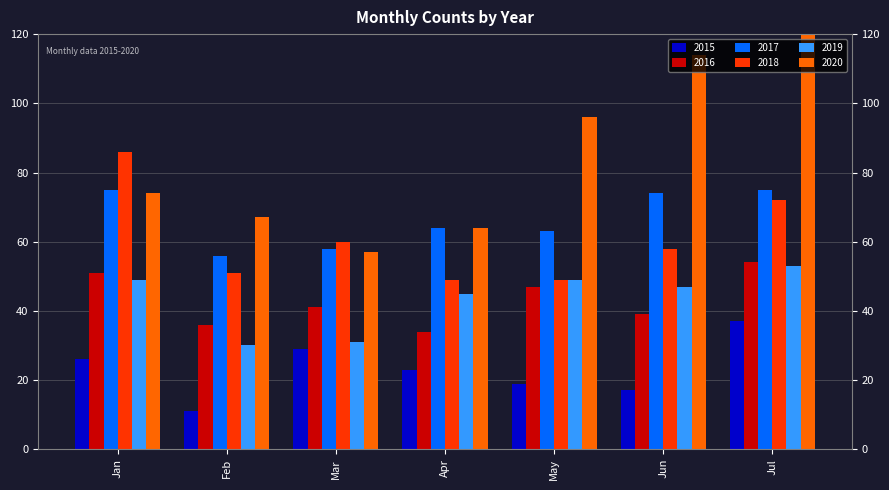

Between Mar and Jan, which is larger?

Mar